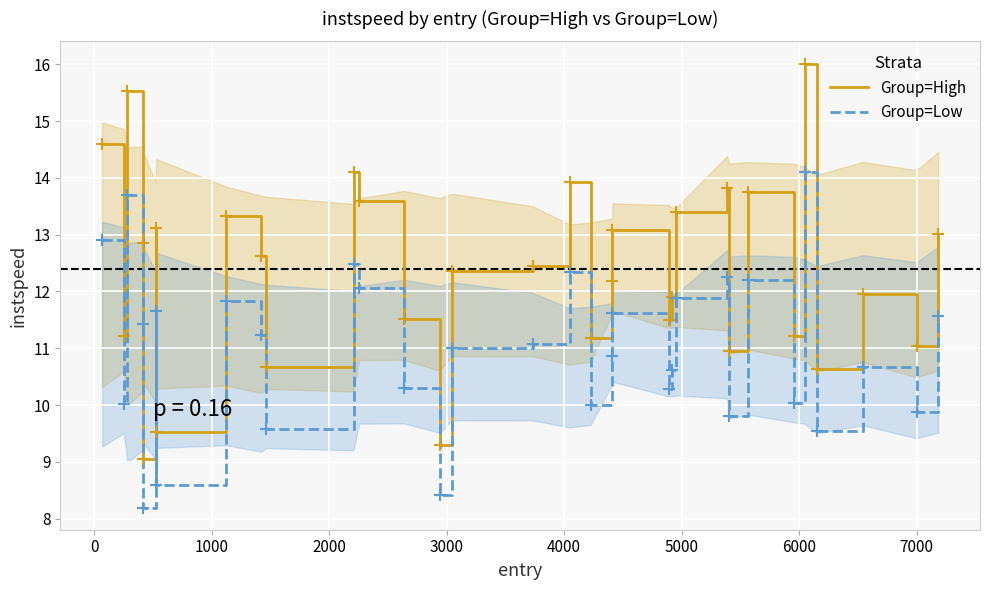

True or false: Group=Low and Group=High cross at least once.

False